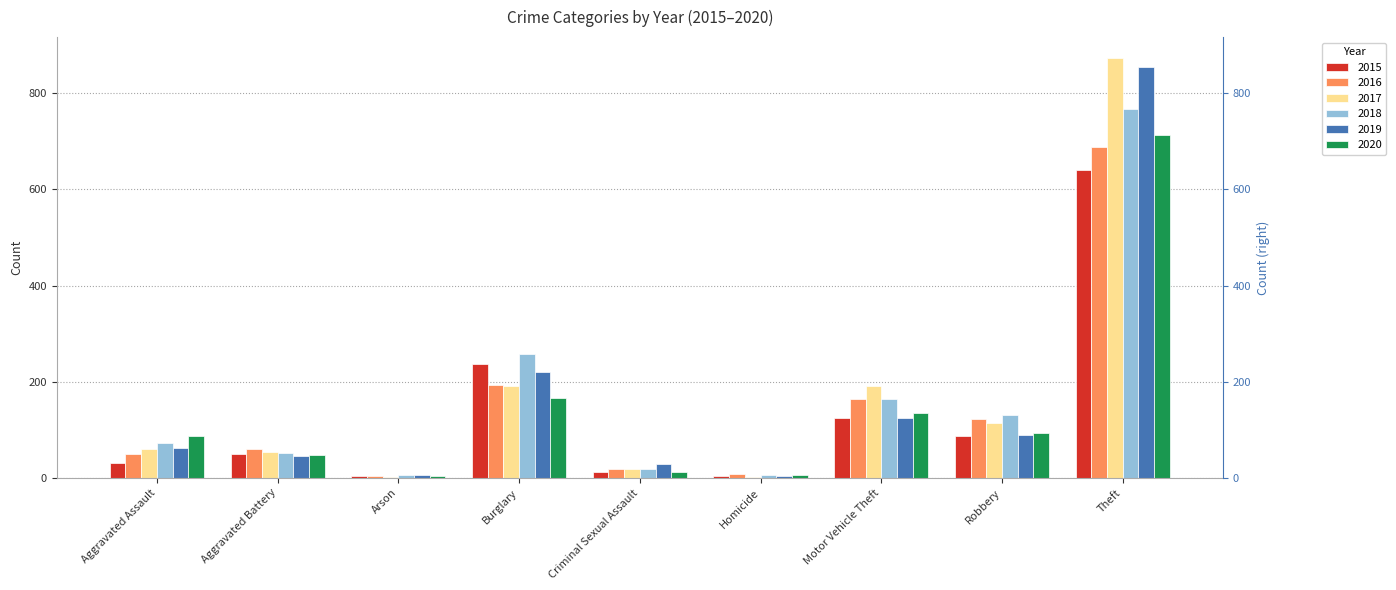

Reading right to left, list all the values displayed in this chart.

2015: Theft=641	Robbery=87	Motor Vehicle Theft=125	Homicide=4	Criminal Sexual Assault=13	Burglary=236	Arson=3	Aggravated Battery=50	Aggravated Assault=31
2016: Theft=689	Robbery=123	Motor Vehicle Theft=163	Homicide=8	Criminal Sexual Assault=19	Burglary=194	Arson=3	Aggravated Battery=60	Aggravated Assault=50
2017: Theft=873	Robbery=115	Motor Vehicle Theft=191	Homicide=2	Criminal Sexual Assault=19	Burglary=192	Arson=1	Aggravated Battery=54	Aggravated Assault=59
2018: Theft=767	Robbery=130	Motor Vehicle Theft=164	Homicide=5	Criminal Sexual Assault=19	Burglary=257	Arson=6	Aggravated Battery=52	Aggravated Assault=72
2019: Theft=855	Robbery=89	Motor Vehicle Theft=125	Homicide=3	Criminal Sexual Assault=29	Burglary=221	Arson=5	Aggravated Battery=45	Aggravated Assault=61
2020: Theft=714	Robbery=94	Motor Vehicle Theft=134	Homicide=6	Criminal Sexual Assault=13	Burglary=167	Arson=4	Aggravated Battery=48	Aggravated Assault=88